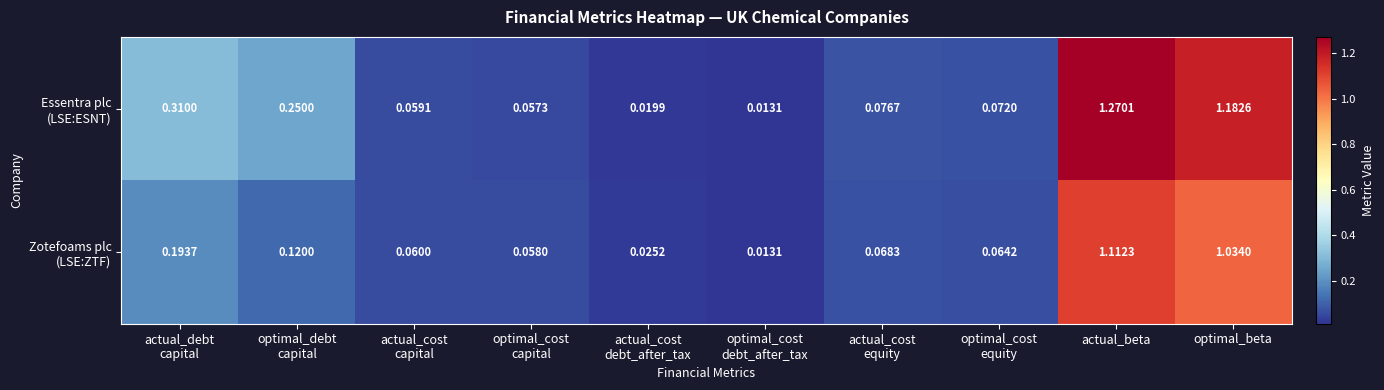

Which category has the highest value across all series?

actual_beta